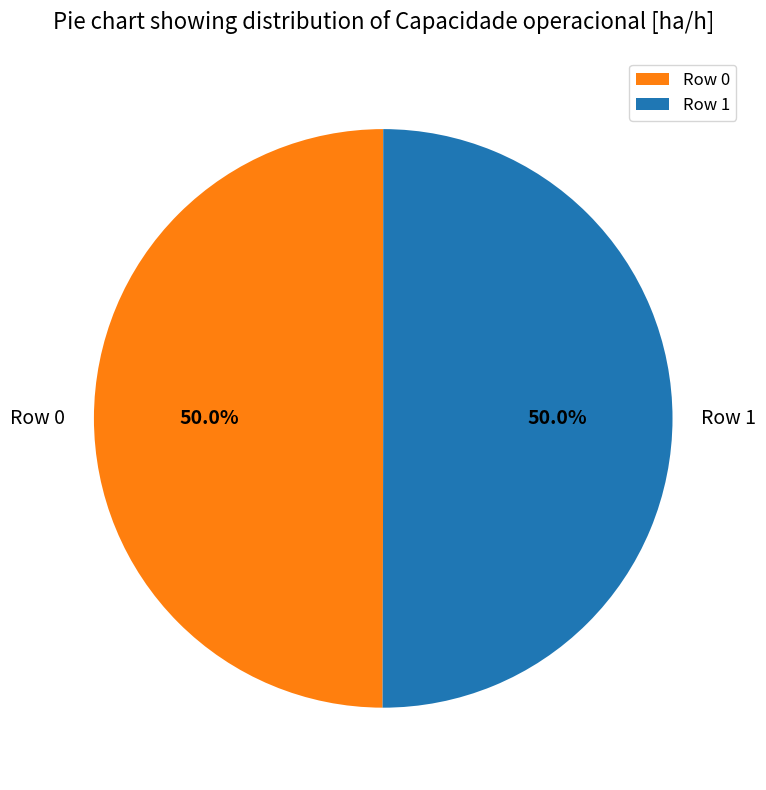

What percentage do Row 0 and Row 1 together represent?

100.0%